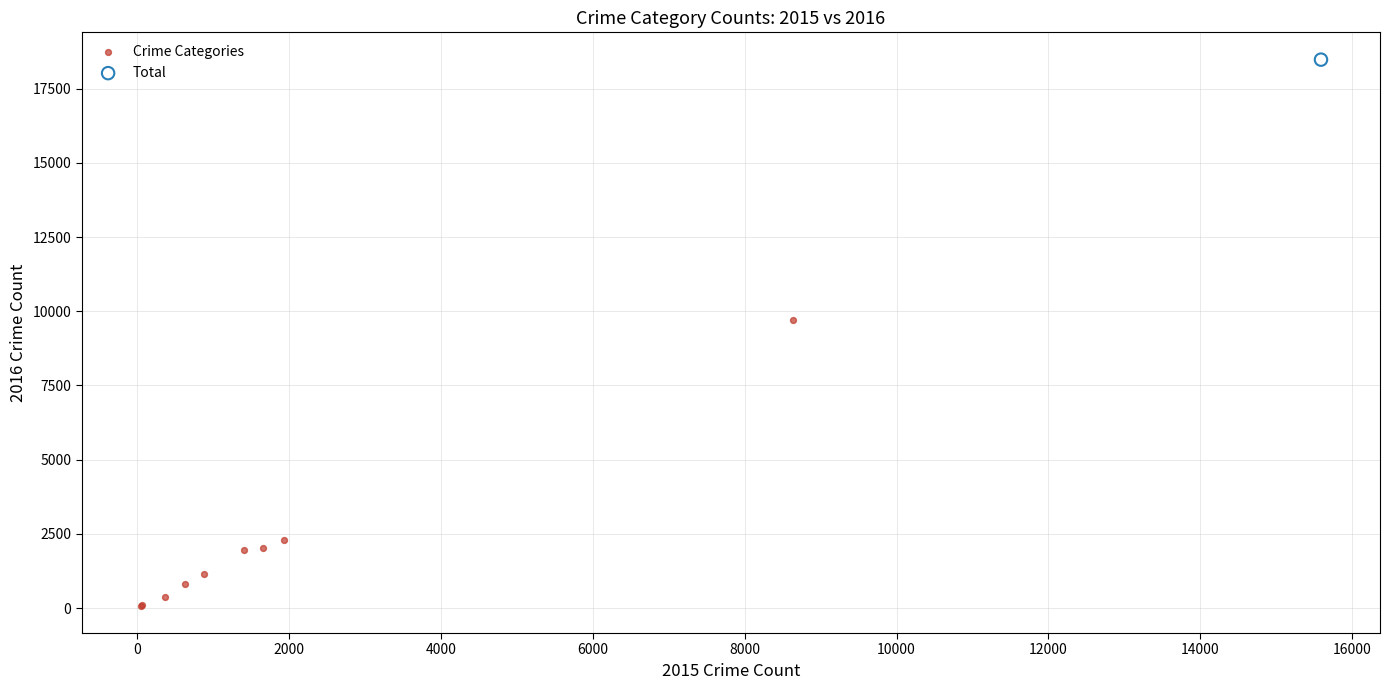

What are all the series names shown in the legend?

Crime Categories, Total